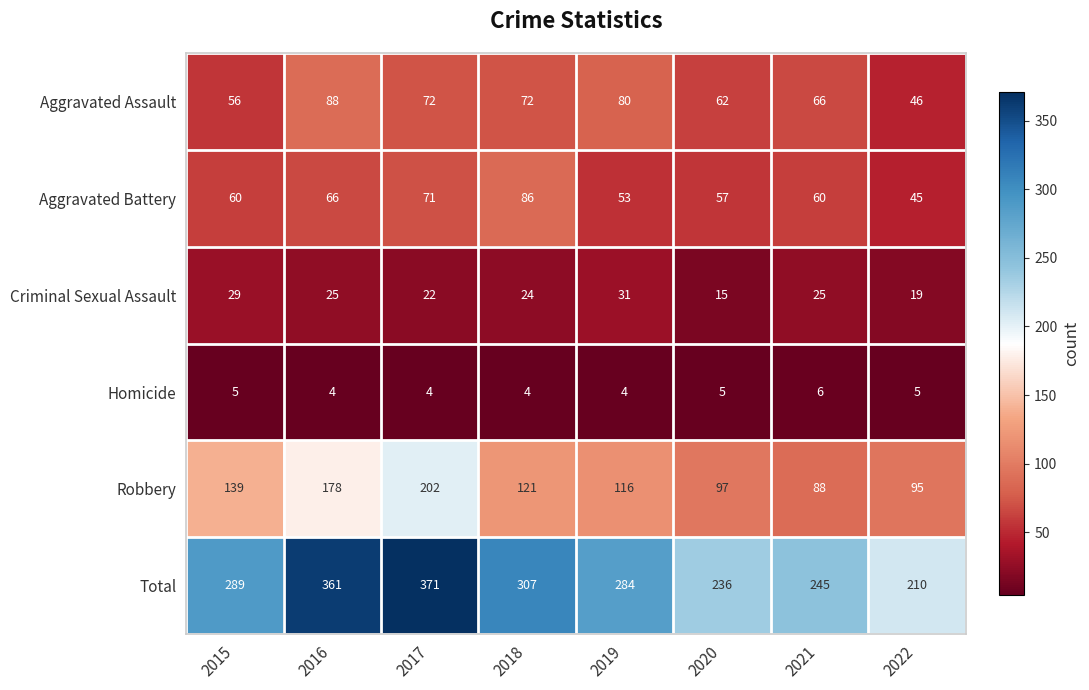

The Aggravated Battery series shows 84 at 2015. True or false?

False